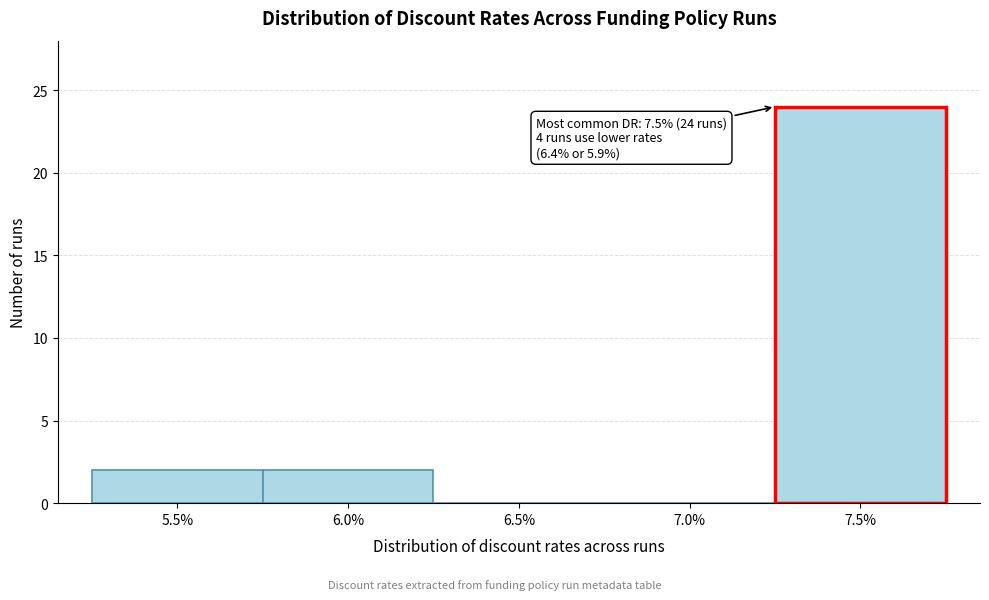

Reading left to right, extract all data points from this chart.

5.5%=2	6.0%=2	6.5%=0	7.0%=0	7.5%=24